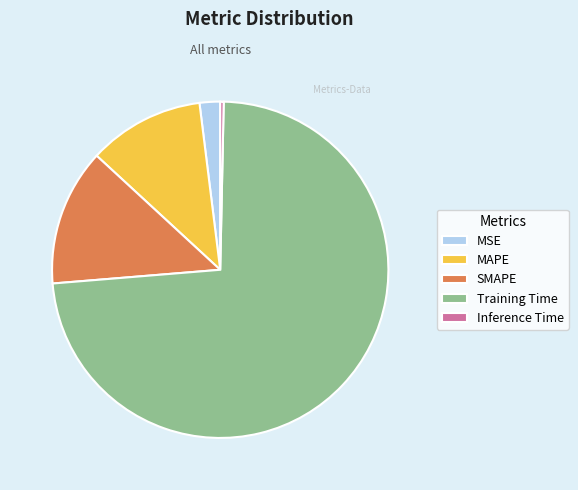

Is the sum of Inference Time and MSE greater than half?

No